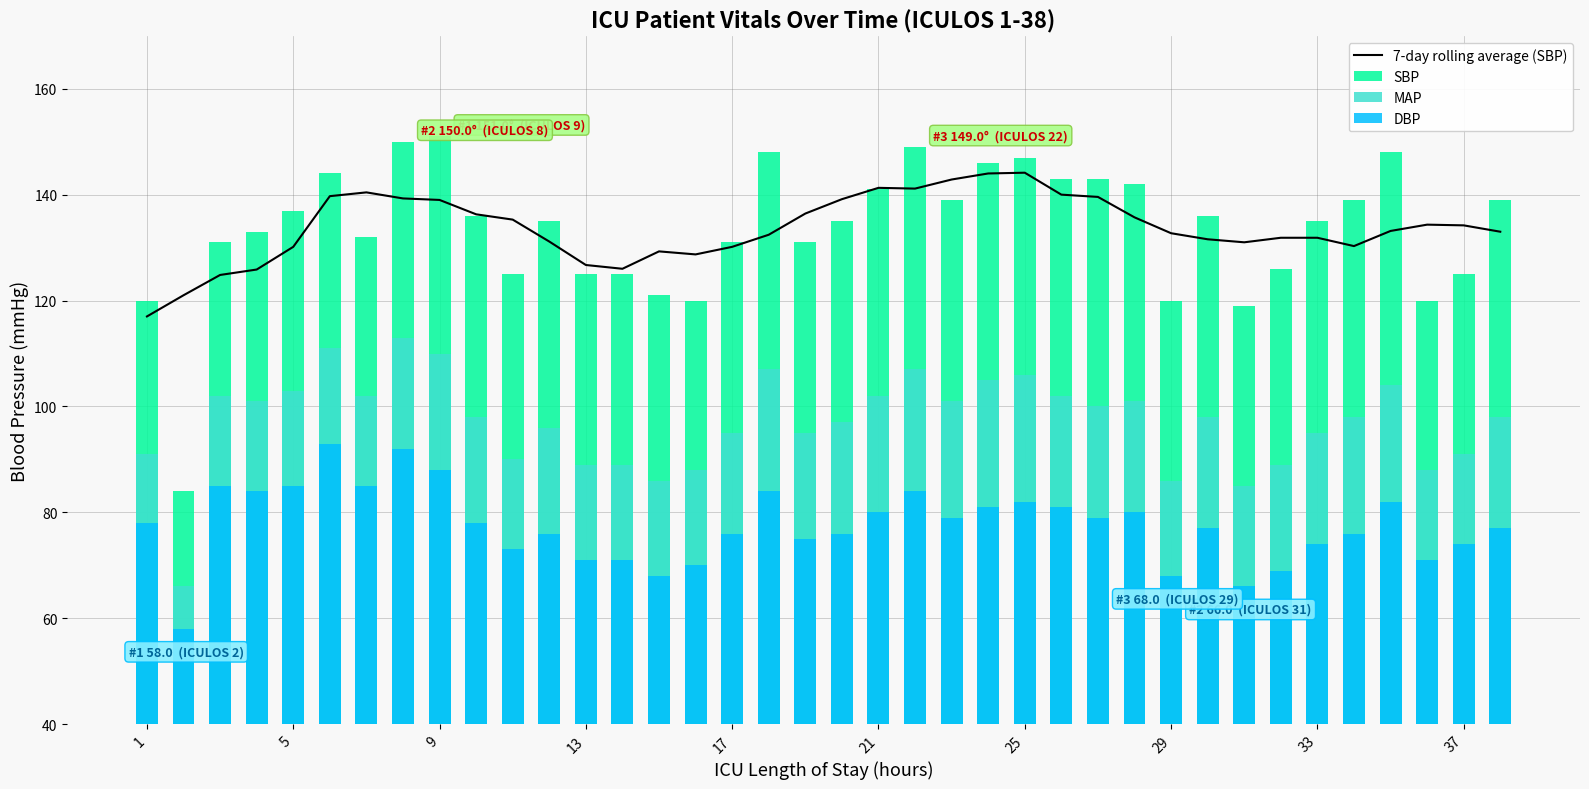

What is the lowest value of the 7-day rolling average (SBP) series?

117.0